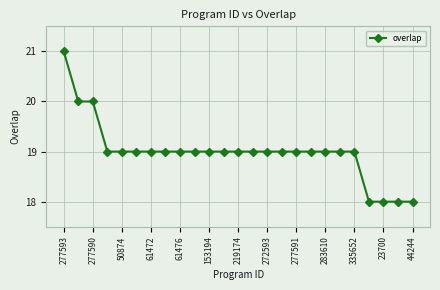

What is the minimum value shown in the chart?

18